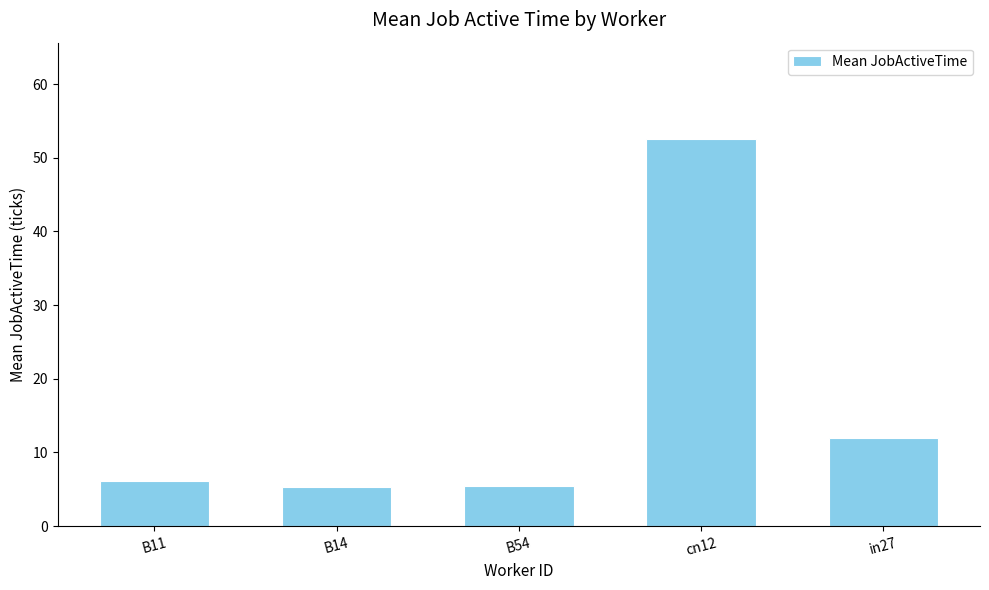

What is the difference between the maximum and minimum values?

47.2